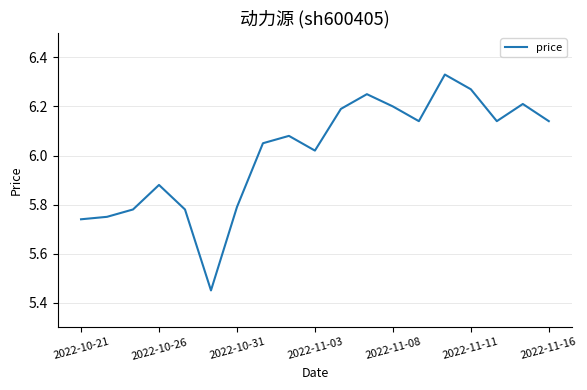

How many interior local valleys (lower than both neighbors) does the data have?

4